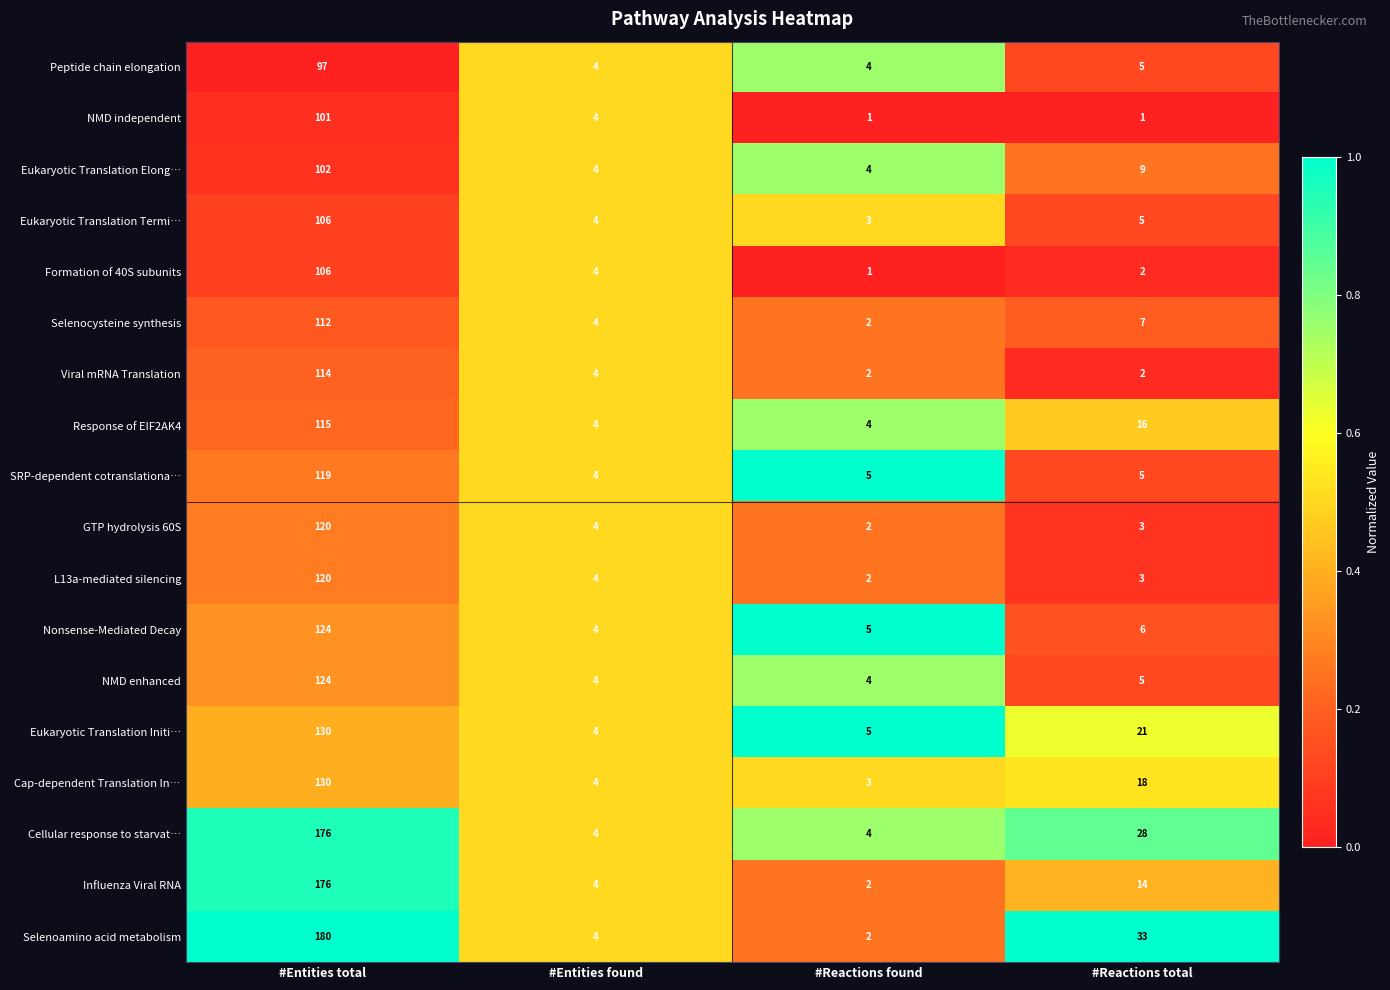

At which label does Response of EIF2AK4 first exceed 16?

#Entities total